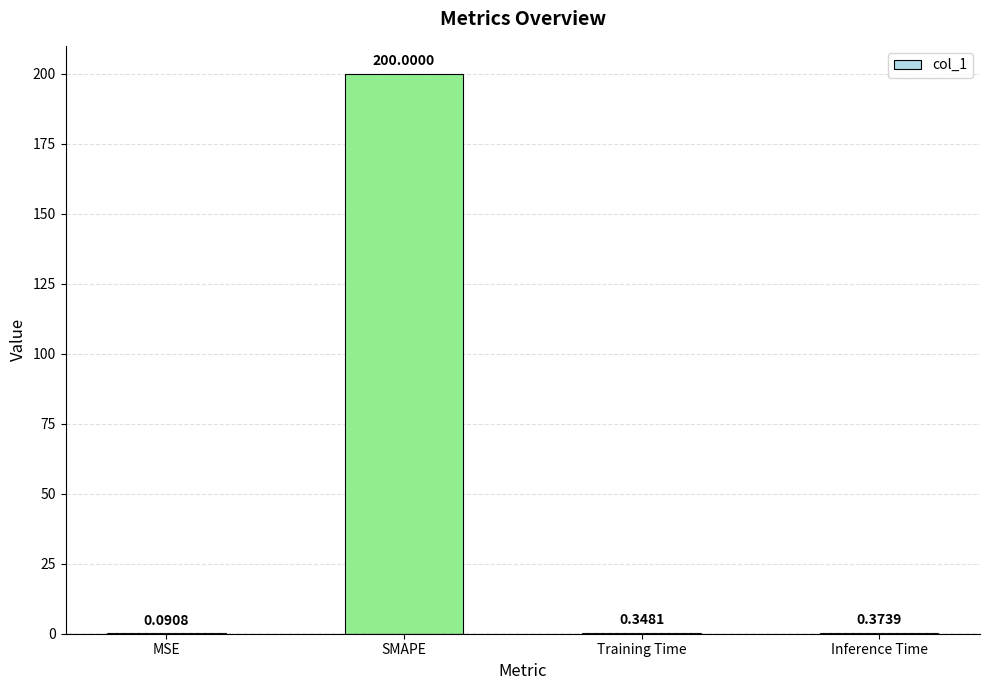

Where is the data nearest to the value 100?

Inference Time